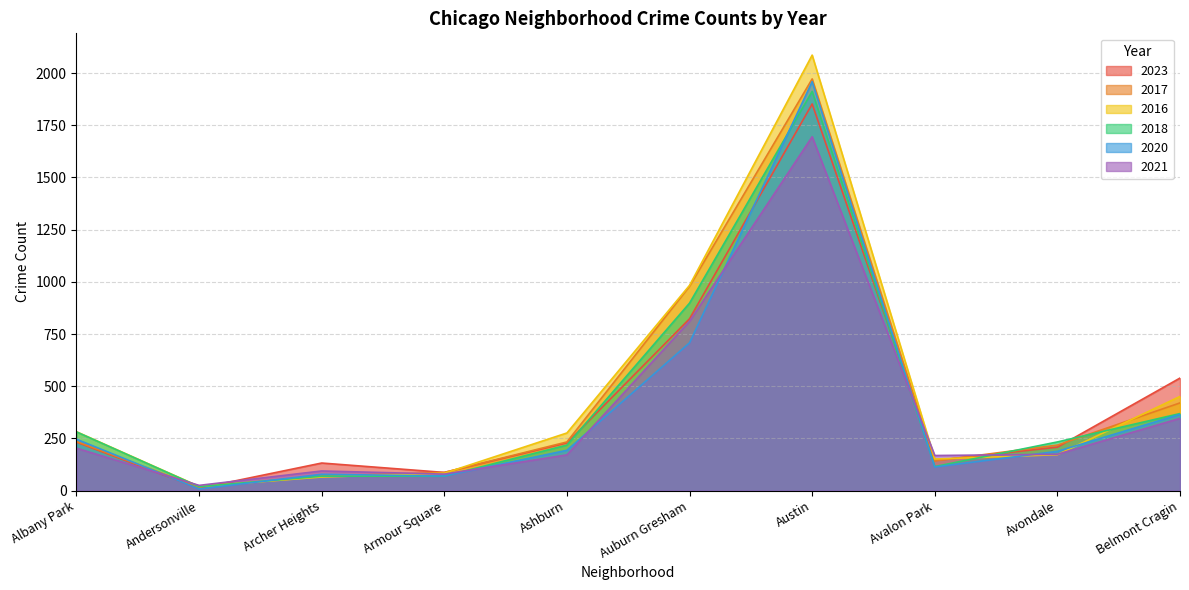

The 2018 series shows 140 at Albany Park. True or false?

False